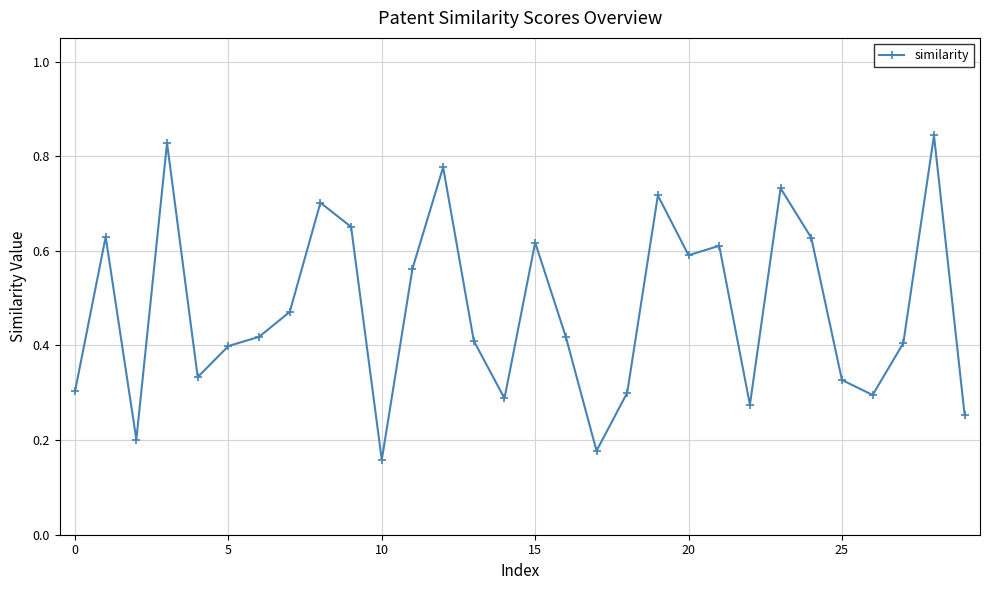

True or false: there are more than 0 points higher than both neighbors.

True